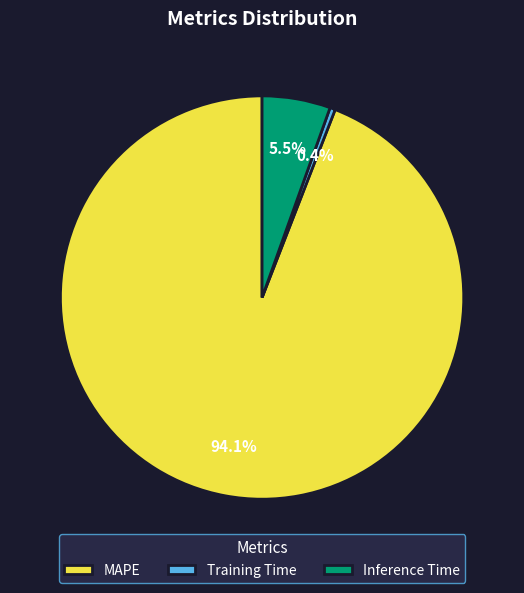

The MAPE slice represents 87% of the pie. True or false?

False